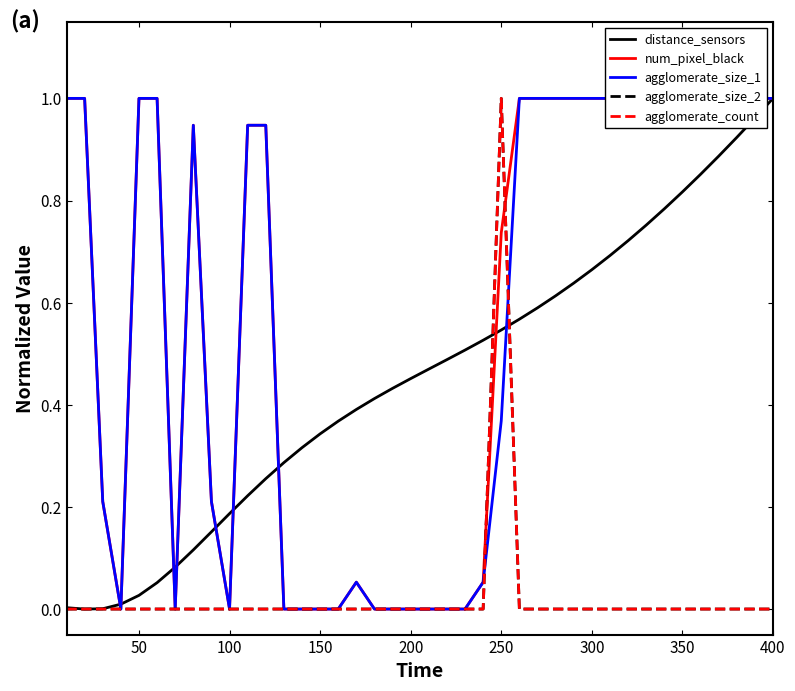

True or false: agglomerate_size_1 has a value of 0.4 at 37.

False